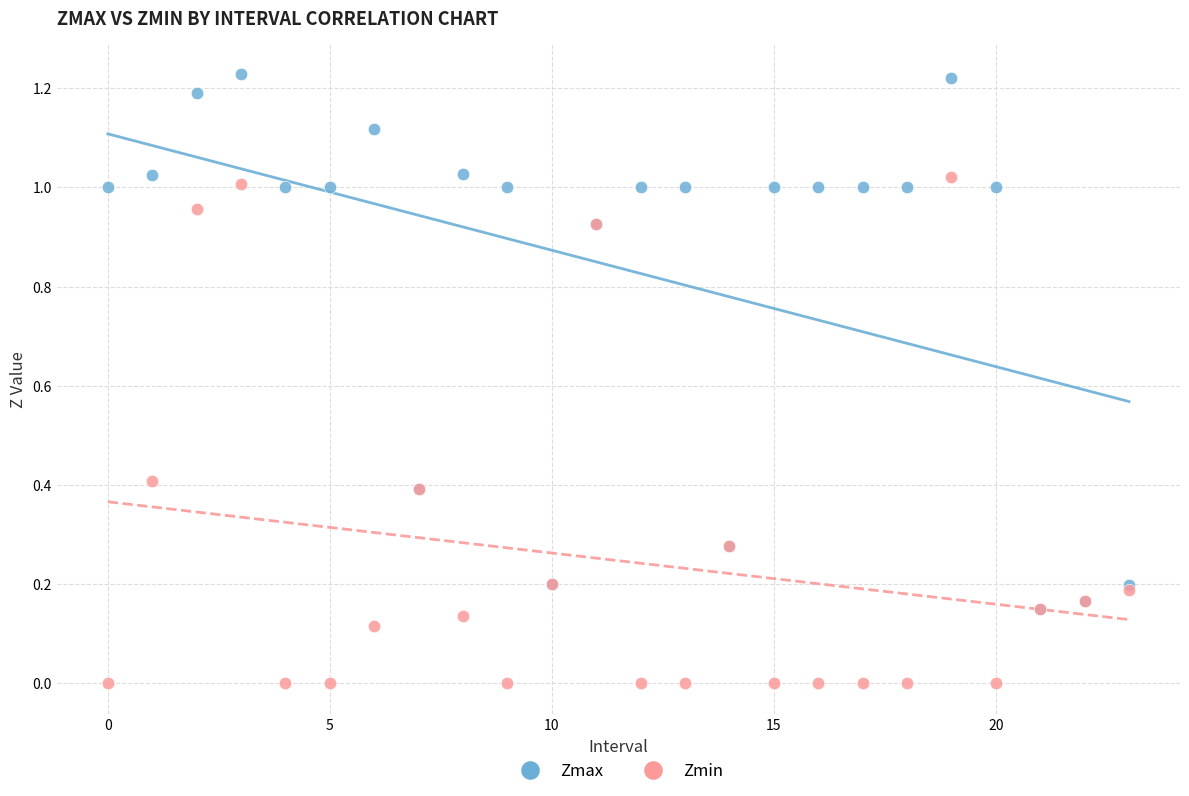

Which series has the widest spread of Y values?

Zmax